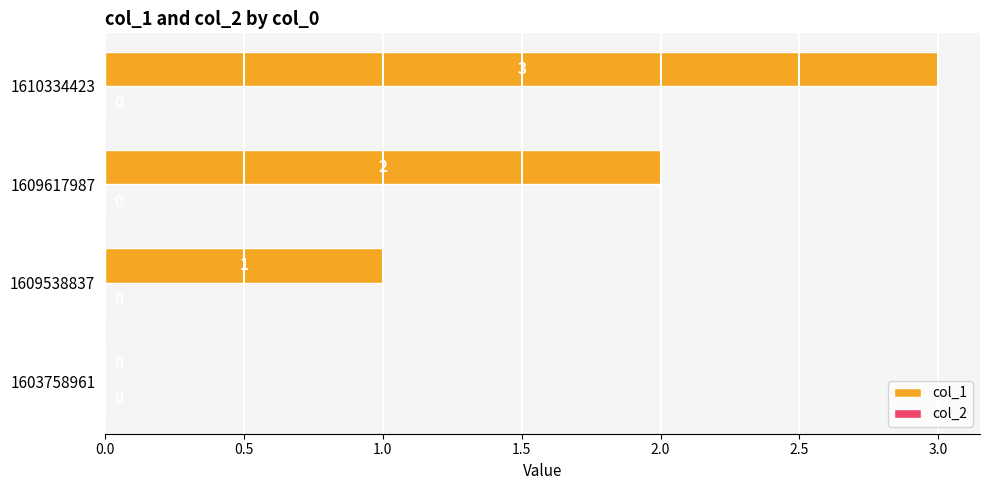

True or false: the data shows 1 at 1609538837.

True